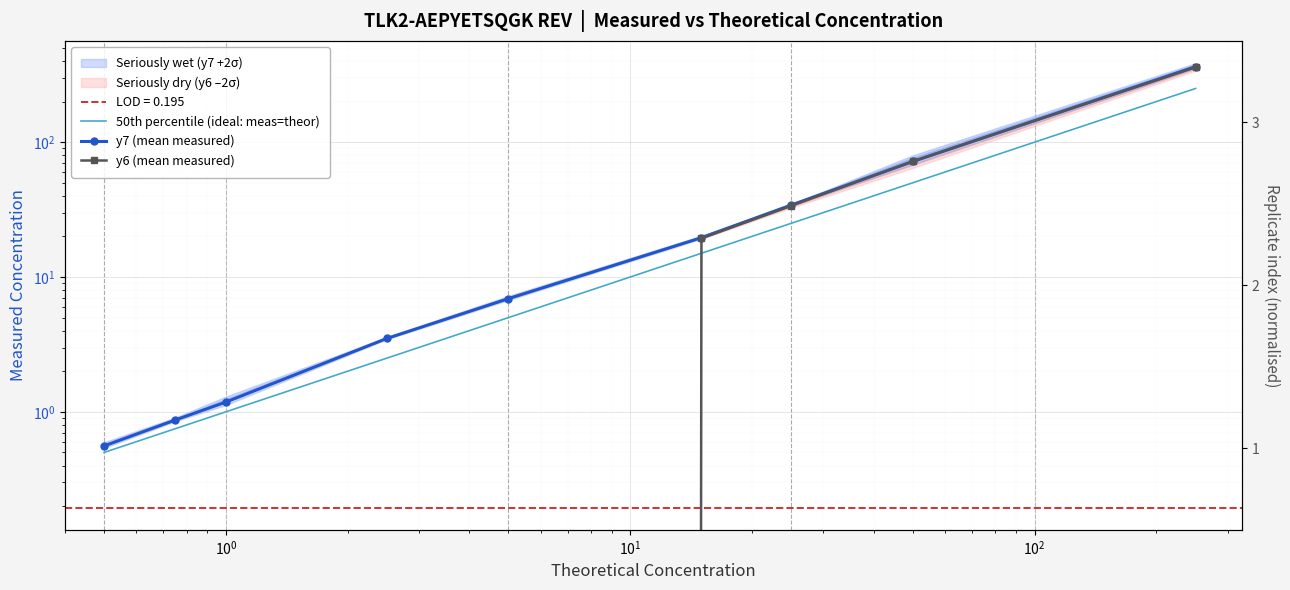

What is the difference between the 50th percentile (ideal: meas=theor) values at $\mathdefault{10^{0}}$ and $\mathdefault{10^{-1}}$?

0.2